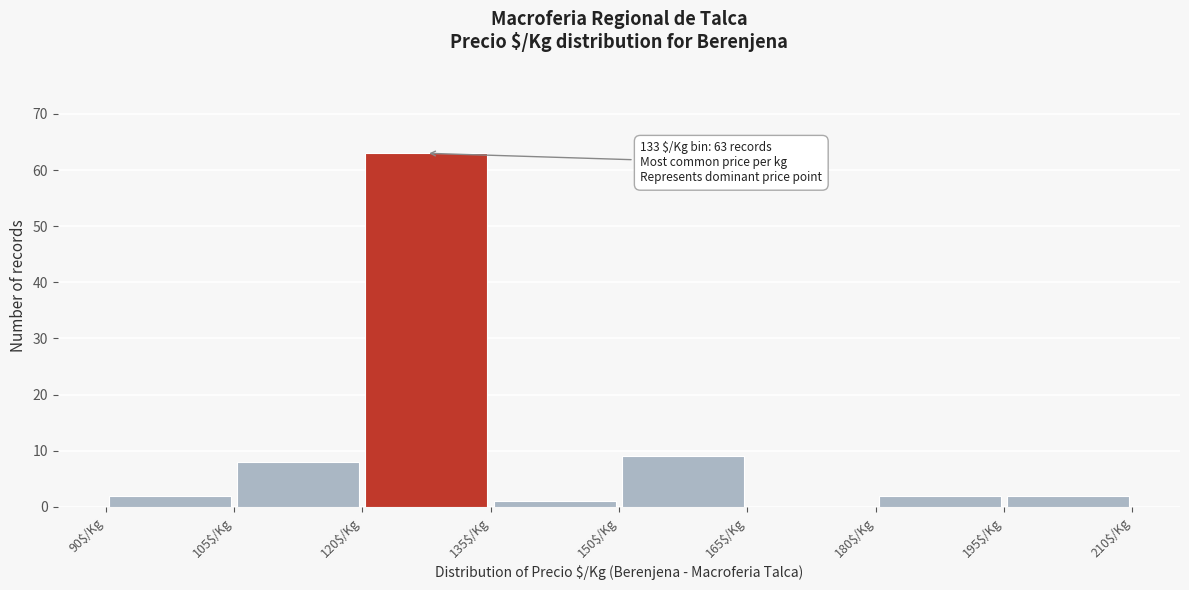

Which range on the x-axis has the tallest bar?

120 to 135